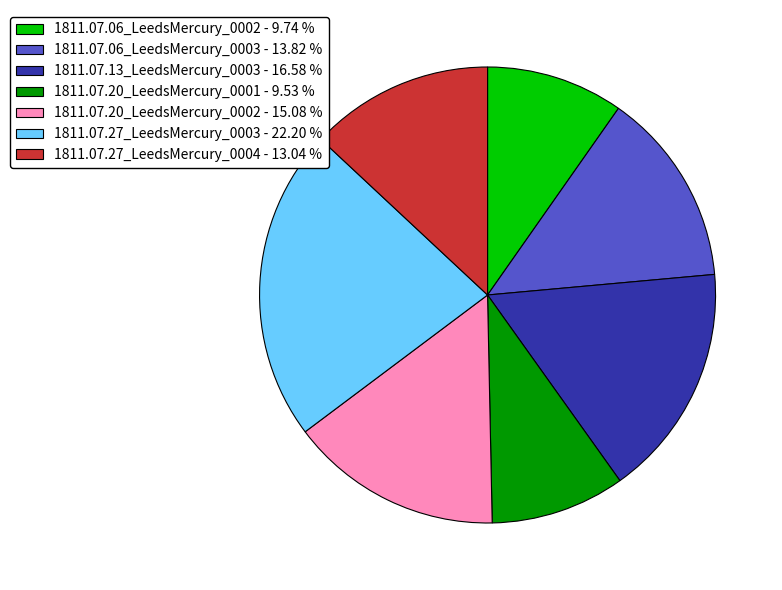

Do 1811.07.06_LeedsMercury_0003 - 13.82 % and 1811.07.27_LeedsMercury_0003 - 22.20 % together represent more than half of the pie?

No